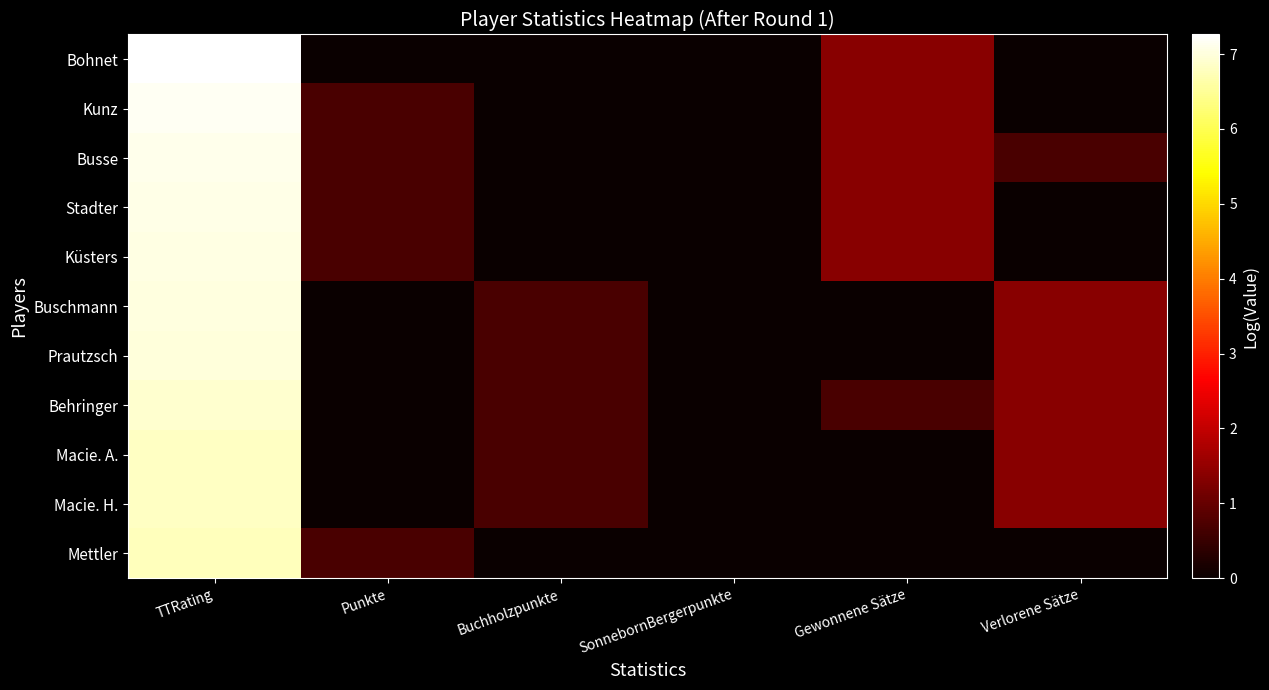

Reading left to right, transcribe all the data shown in this chart.

Bohnet: TTRating=7.3	Punkte=0.0	Buchholzpunkte=0.0	SonnebornBergerpunkte=0.0	Gewonnene Sätze=1.4	Verlorene Sätze=0.0
Kunz: TTRating=7.1	Punkte=0.7	Buchholzpunkte=0.0	SonnebornBergerpunkte=0.0	Gewonnene Sätze=1.4	Verlorene Sätze=0.0
Busse: TTRating=7.1	Punkte=0.7	Buchholzpunkte=0.0	SonnebornBergerpunkte=0.0	Gewonnene Sätze=1.4	Verlorene Sätze=0.7
Stadter: TTRating=7.1	Punkte=0.7	Buchholzpunkte=0.0	SonnebornBergerpunkte=0.0	Gewonnene Sätze=1.4	Verlorene Sätze=0.0
Küsters: TTRating=7.0	Punkte=0.7	Buchholzpunkte=0.0	SonnebornBergerpunkte=0.0	Gewonnene Sätze=1.4	Verlorene Sätze=0.0
Buschmann: TTRating=7.0	Punkte=0.0	Buchholzpunkte=0.7	SonnebornBergerpunkte=0.0	Gewonnene Sätze=0.0	Verlorene Sätze=1.4
Prautzsch: TTRating=7.0	Punkte=0.0	Buchholzpunkte=0.7	SonnebornBergerpunkte=0.0	Gewonnene Sätze=0.0	Verlorene Sätze=1.4
Behringer: TTRating=6.9	Punkte=0.0	Buchholzpunkte=0.7	SonnebornBergerpunkte=0.0	Gewonnene Sätze=0.7	Verlorene Sätze=1.4
Macie. A.: TTRating=6.8	Punkte=0.0	Buchholzpunkte=0.7	SonnebornBergerpunkte=0.0	Gewonnene Sätze=0.0	Verlorene Sätze=1.4
Macie. H.: TTRating=6.8	Punkte=0.0	Buchholzpunkte=0.7	SonnebornBergerpunkte=0.0	Gewonnene Sätze=0.0	Verlorene Sätze=1.4
Mettler: TTRating=6.8	Punkte=0.7	Buchholzpunkte=0.0	SonnebornBergerpunkte=0.0	Gewonnene Sätze=0.0	Verlorene Sätze=0.0